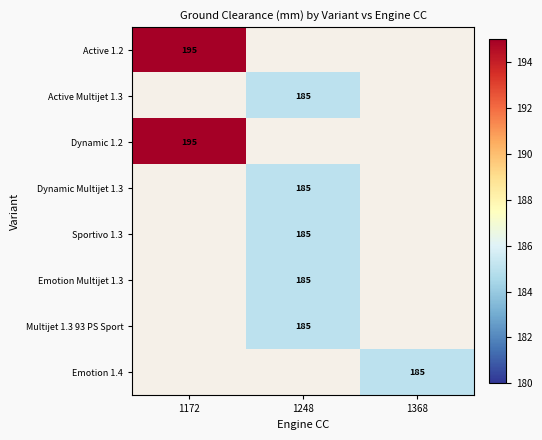

True or false: Sportivo 1.3 has a value of 326.2 at 1248.

False